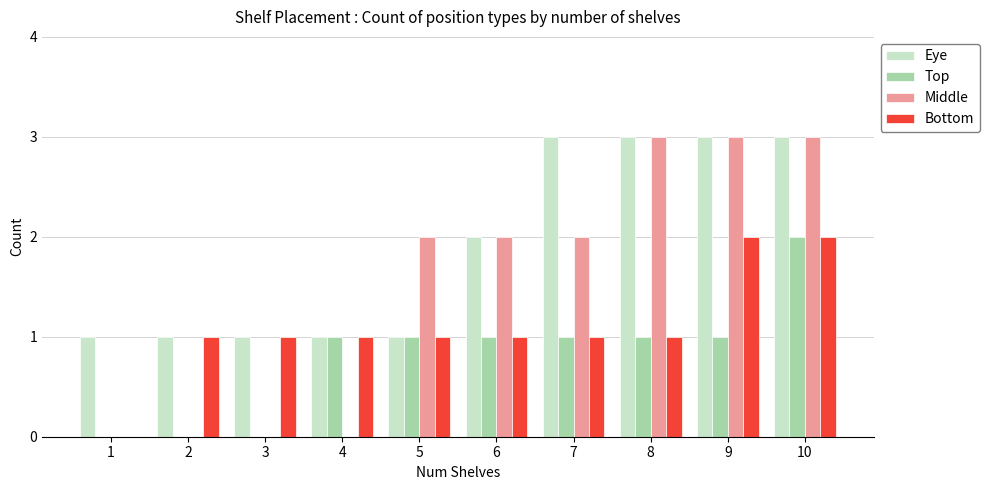

Is it true that Bottom equals -1 at 1?

False